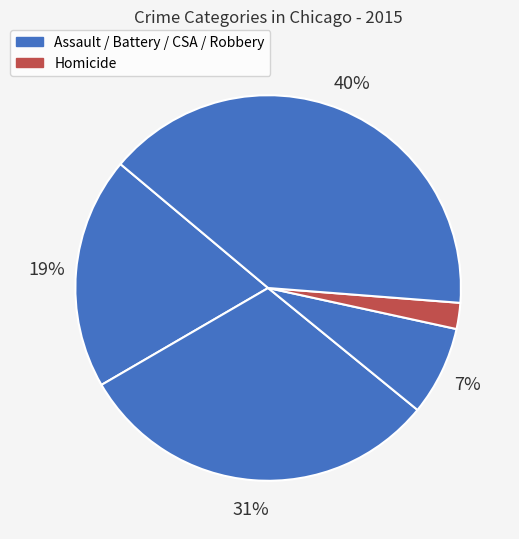

How many segments does this pie chart have?

5